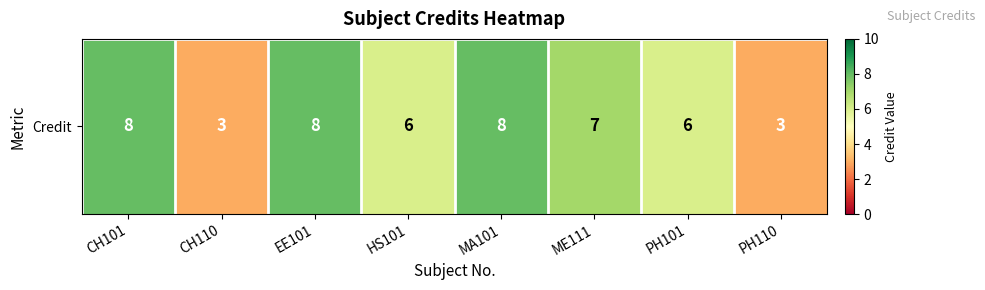

What is the greatest value displayed?

8